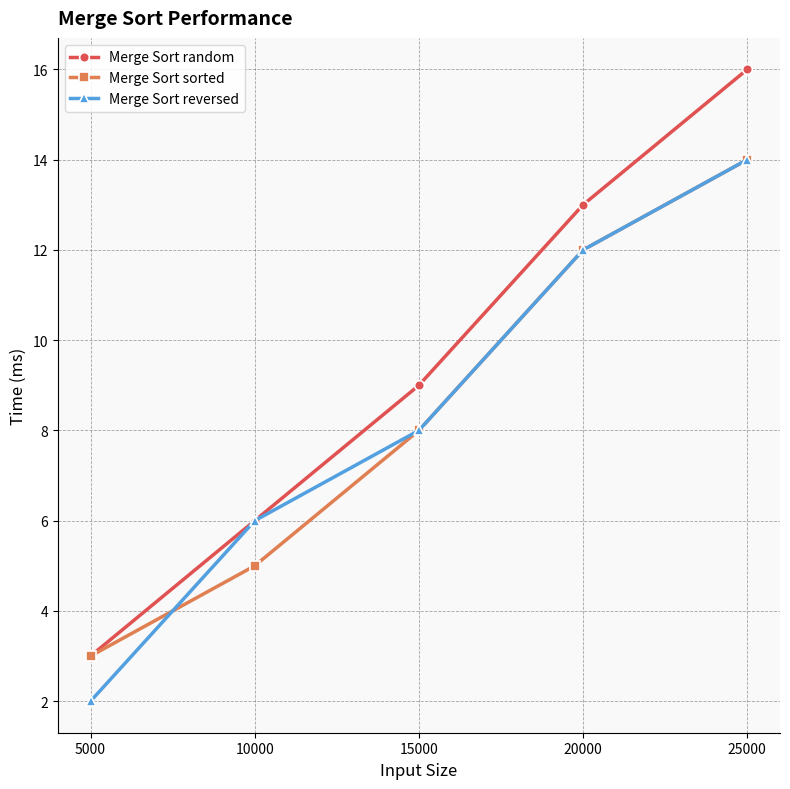

At which label is Merge Sort reversed closest to 8?

15000